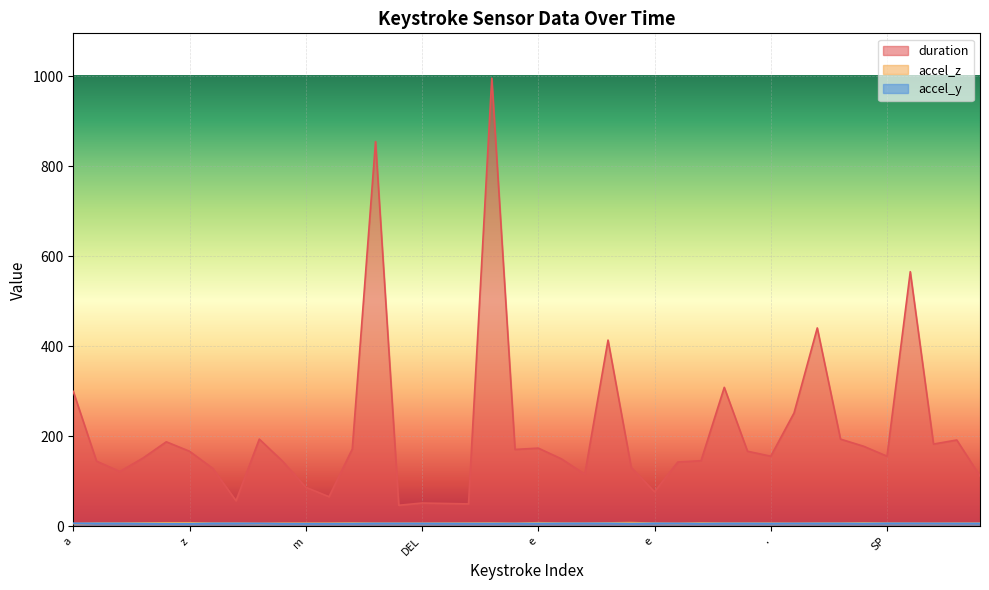

How many lines are shown in the chart?

3